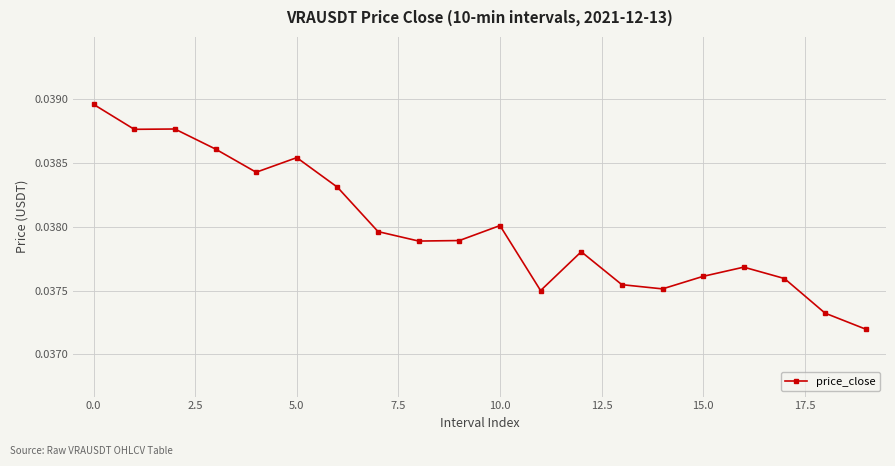

True or false: there are more than 0 points higher than both neighbors.

True